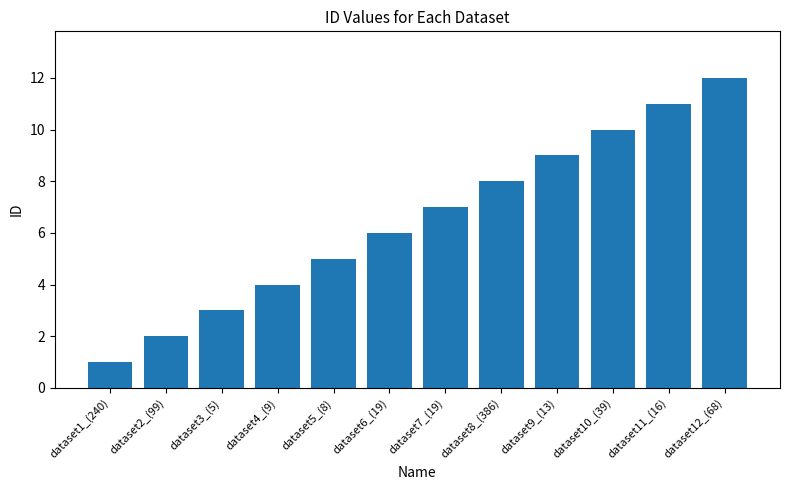

How many distinct data groups are displayed?

1